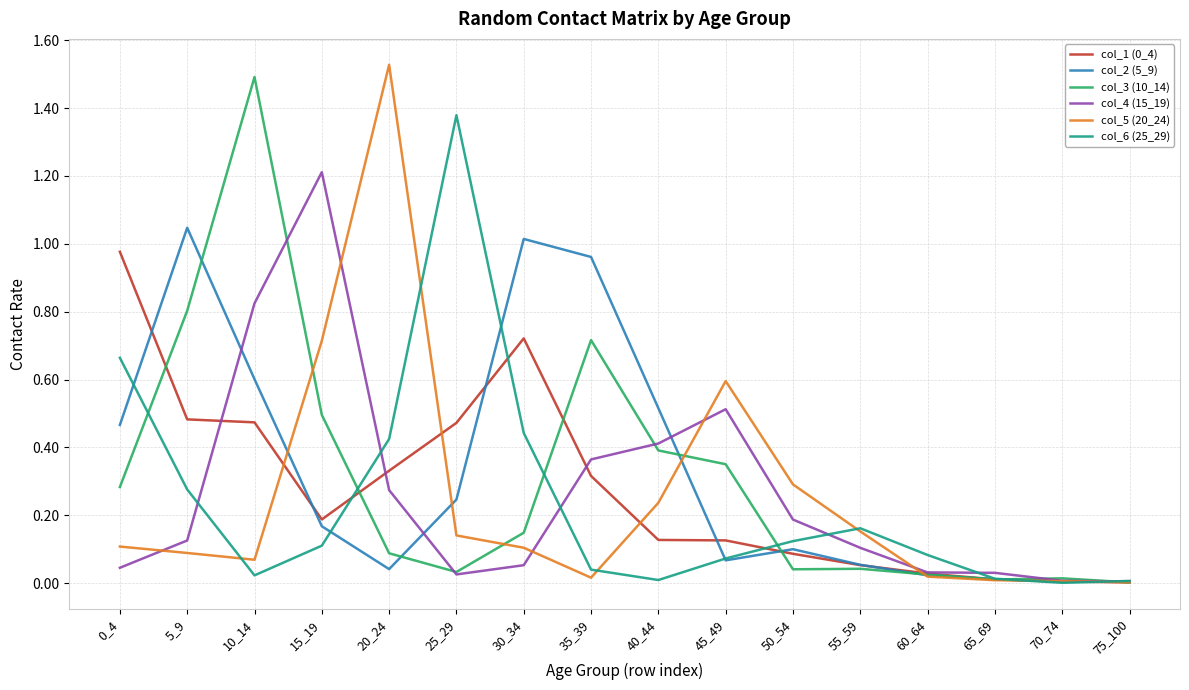

At which category does col_3 (10_14) reach its first local valley?

25_29